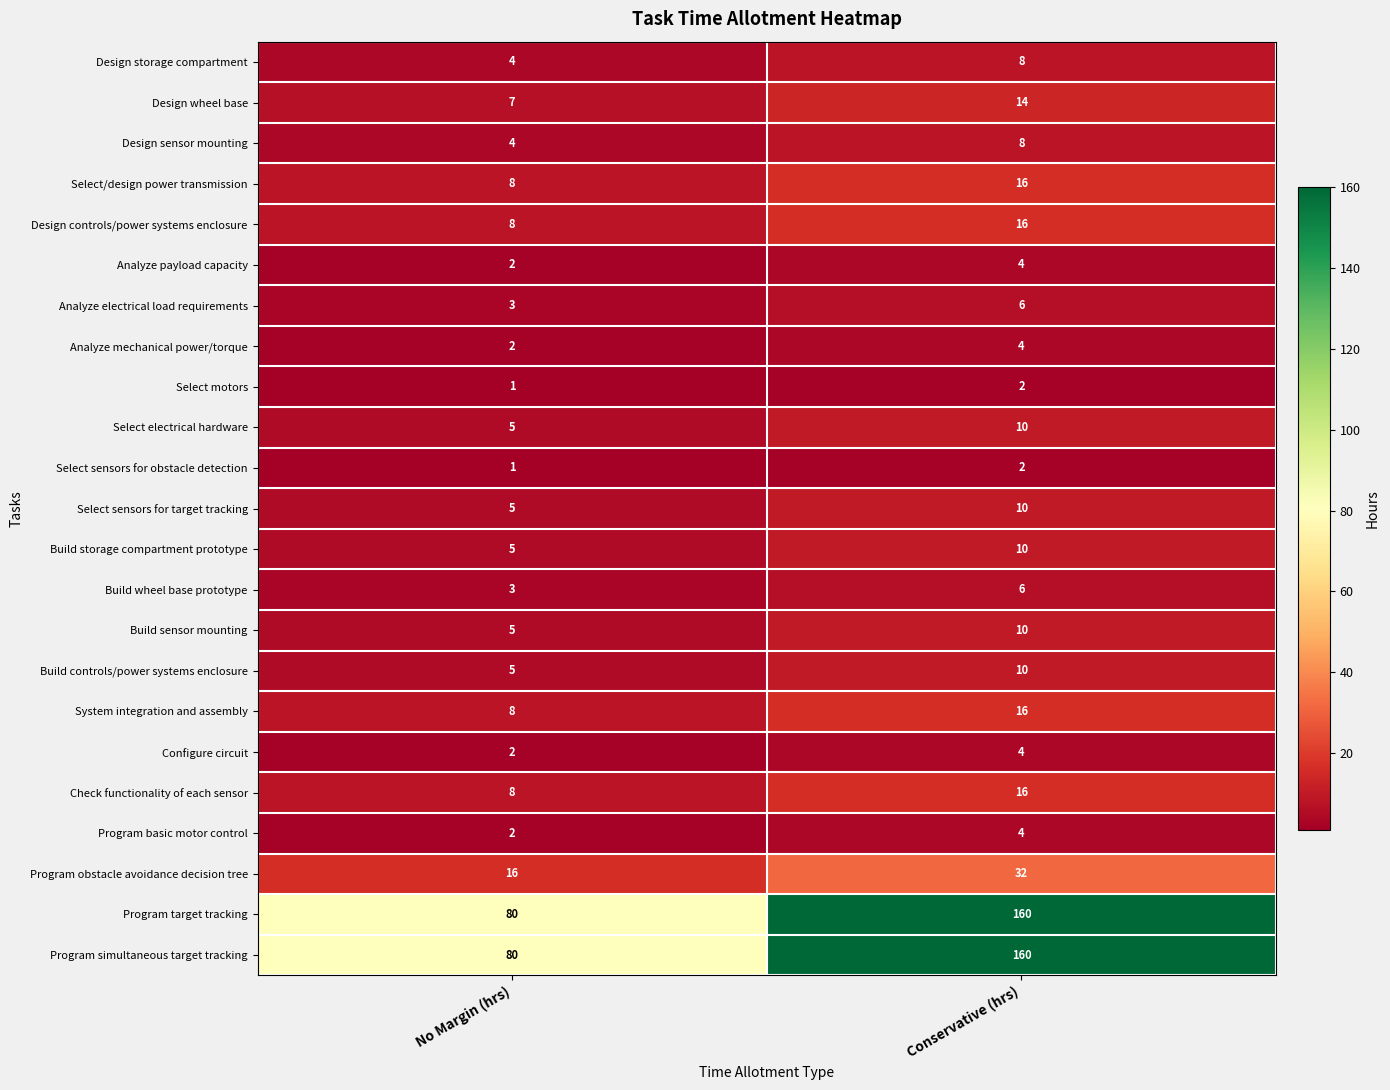

What is the greatest value displayed?

160